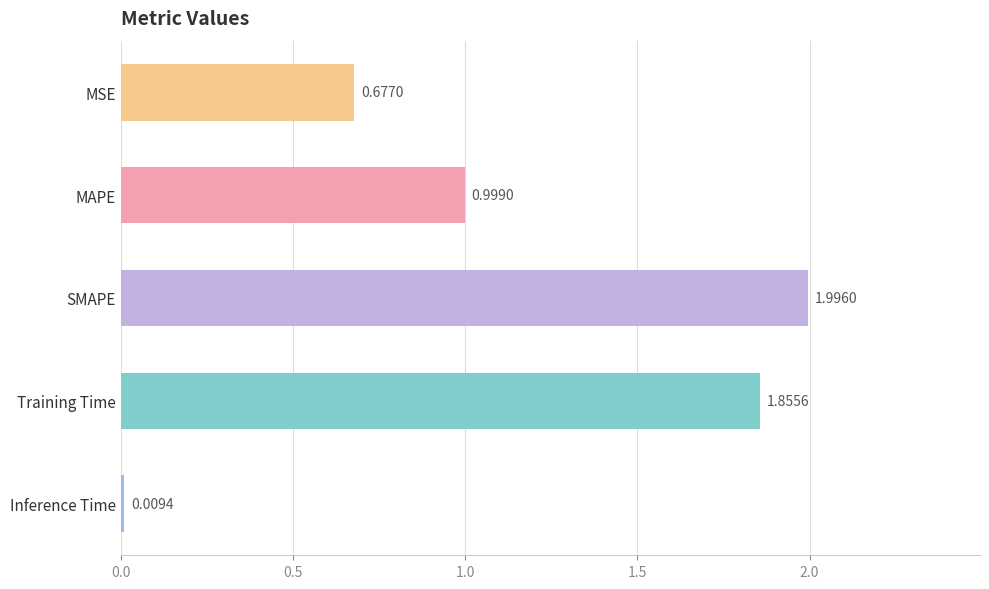

Which category has the highest value across all series?

SMAPE